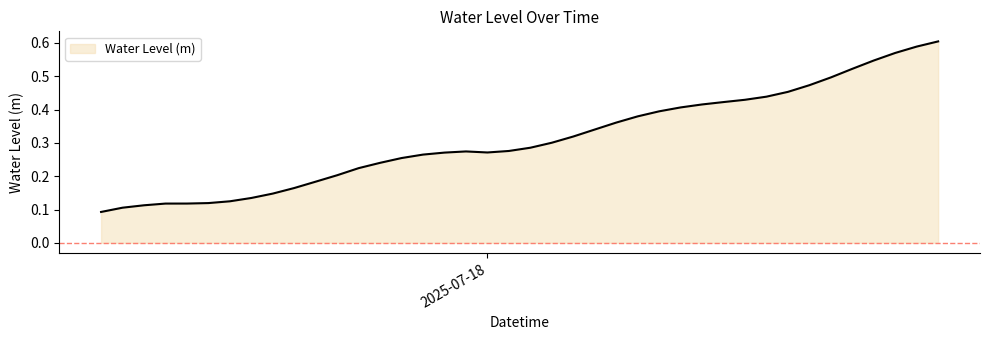

How many interior local valleys (lower than both neighbors) does the data have?

1